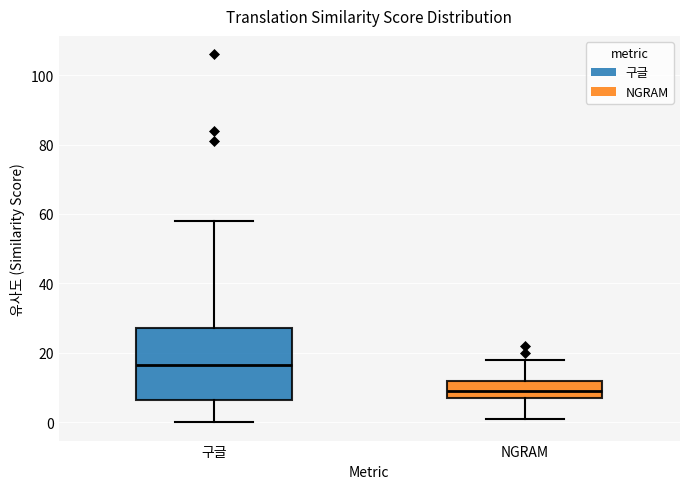

Reading left to right, read every box against the y-axis: the position of its median line, the range the box covers, and the ends of its whiskers. The values are not printed on the chart, so give them approximately, as read against the axis.

구글: median 16, box 6 to 28, whiskers 0 to 58
NGRAM: median 10, box 8 to 12, whiskers 2 to 18